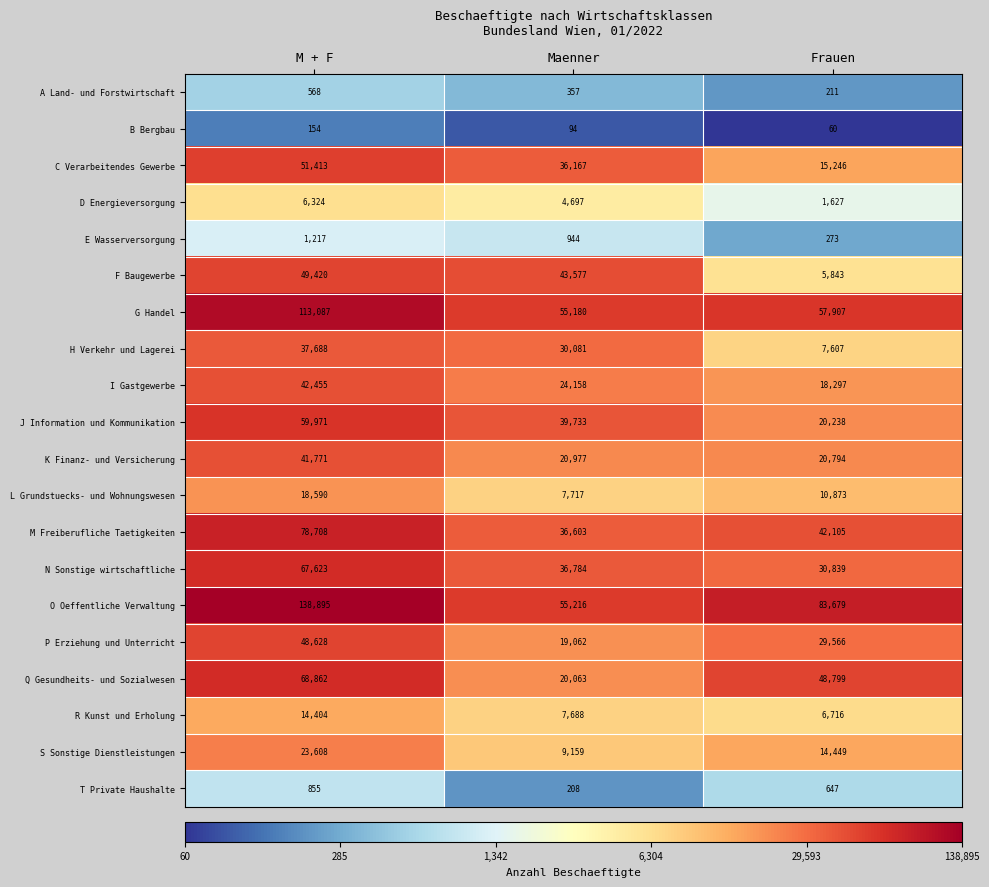

True or false: O Oeffentliche Verwaltung has a value of 90594 at Maenner.

False